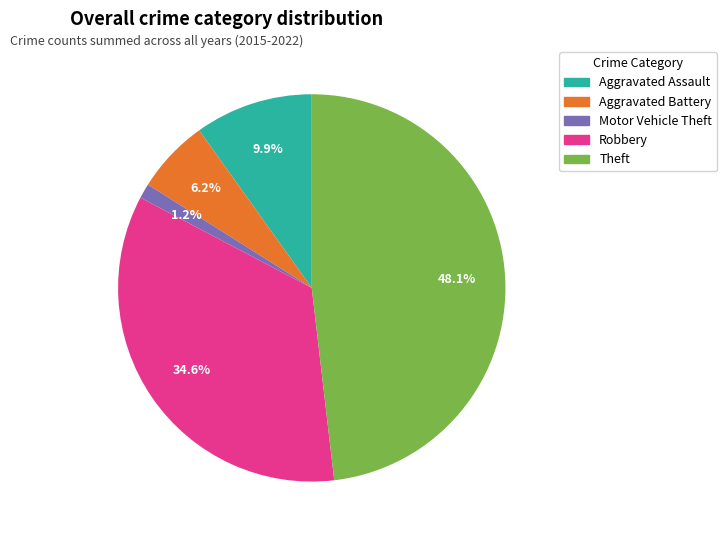

Is Aggravated Battery the majority of the pie?

No